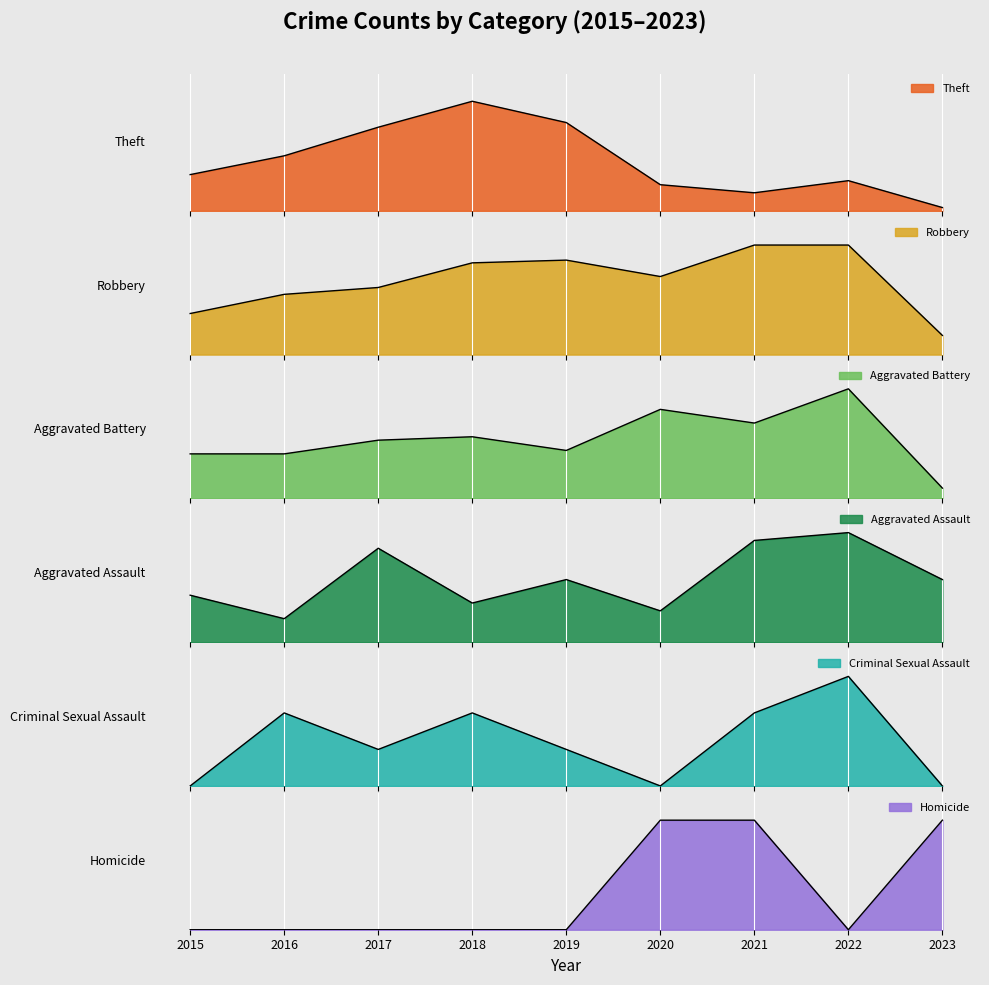

List the series in order of their peak value, lowest first.

Homicide, Criminal Sexual Assault, Aggravated Assault, Aggravated Battery, Robbery, Theft